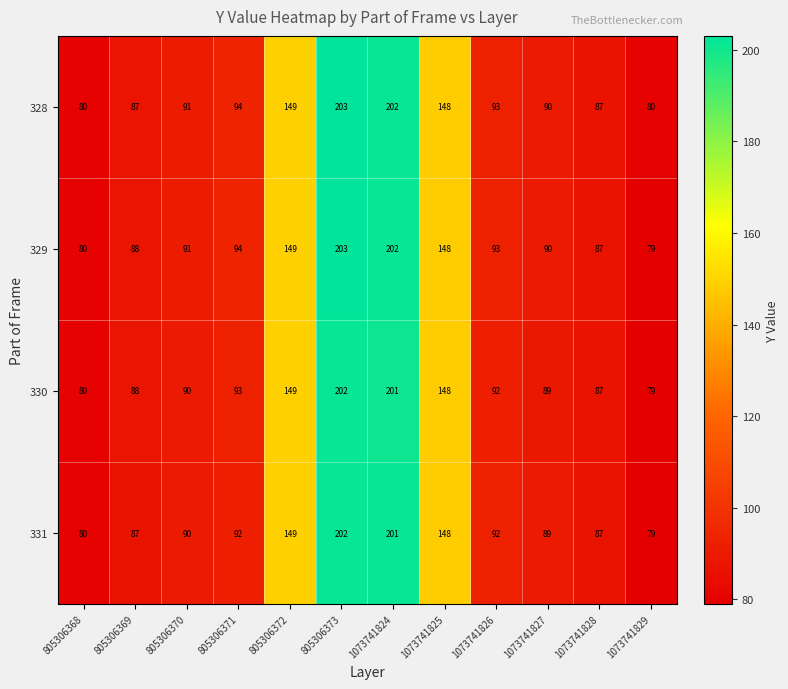

Which series has the largest range (max minus min)?

329